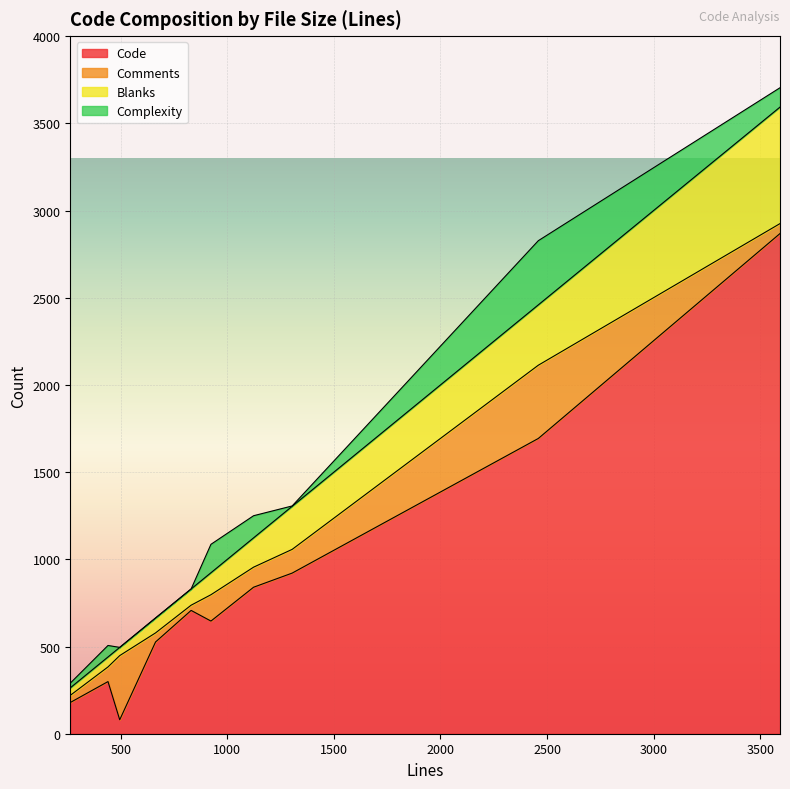

The Comments series shows 244 at GroupServiceImpl.java. True or false?

False